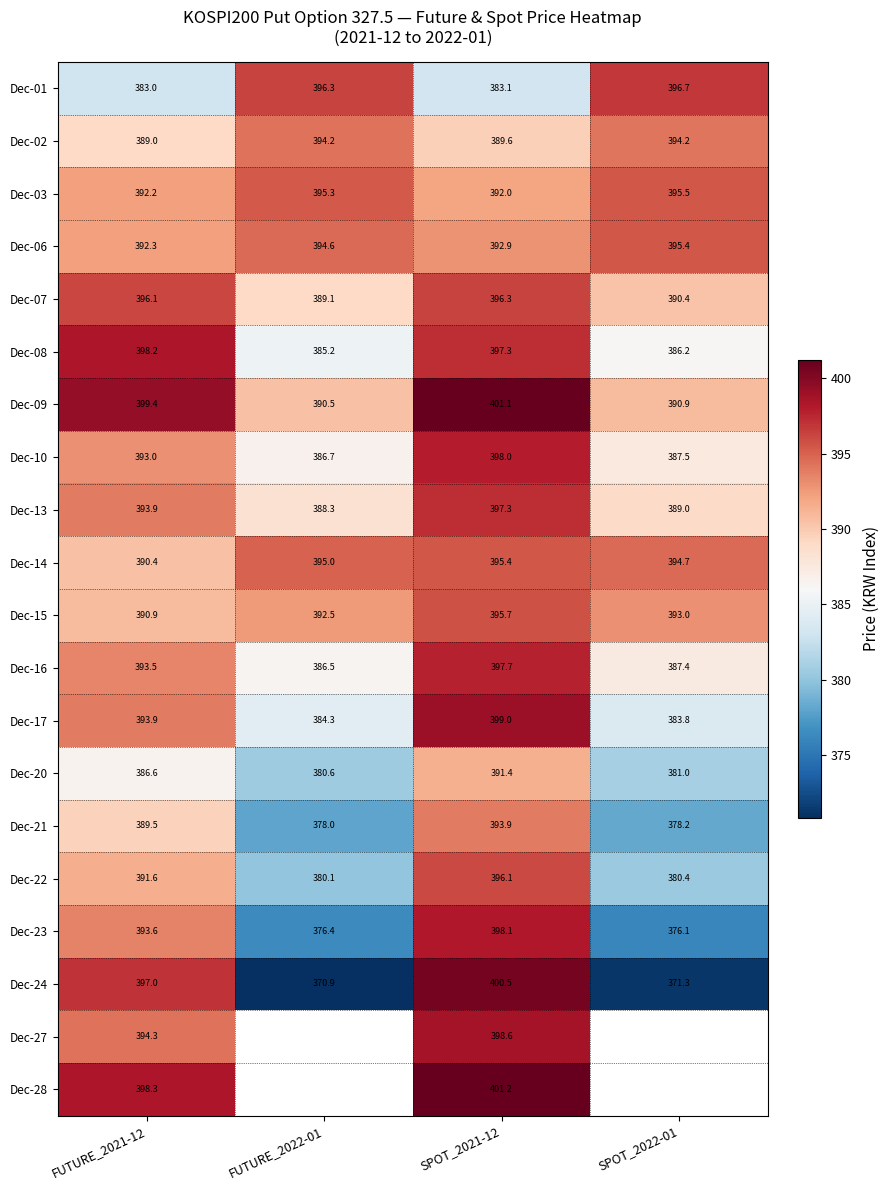

What is the sum of the Dec-03 values at SPOT_2022-01 and SPOT_2021-12?

787.5